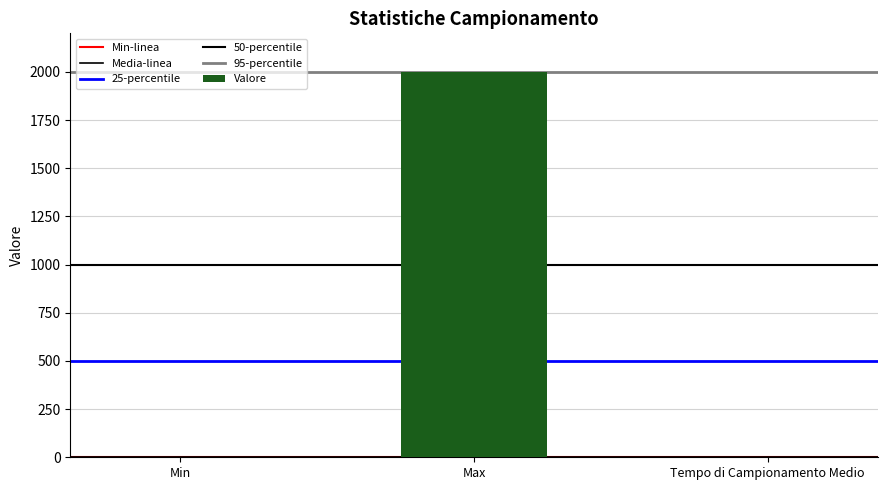

Count the number of values greater than 2.

2